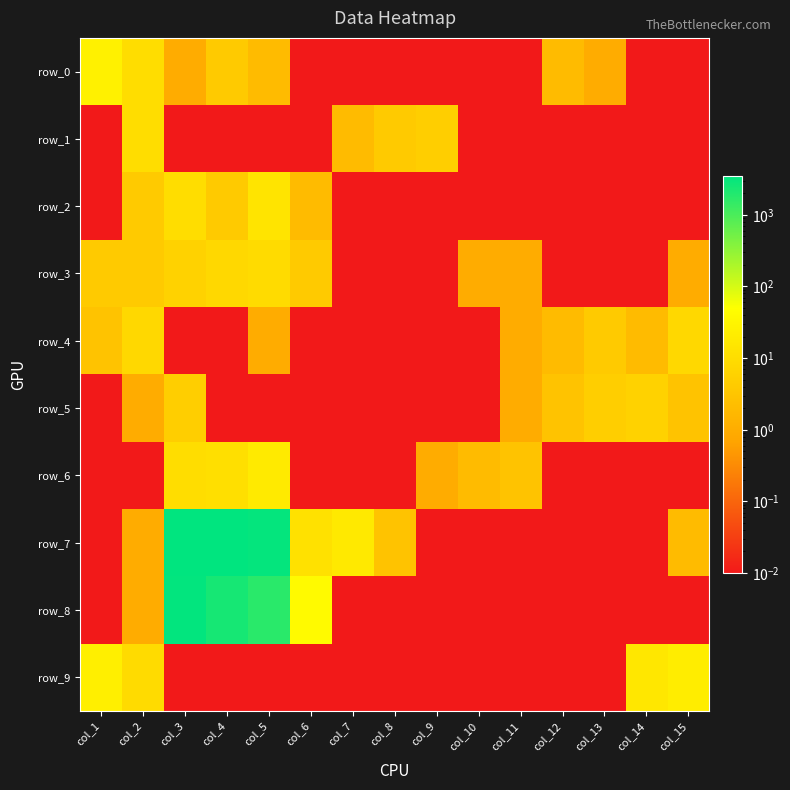

What is the difference between the row_7 values at col_5 and col_6?

3222.0